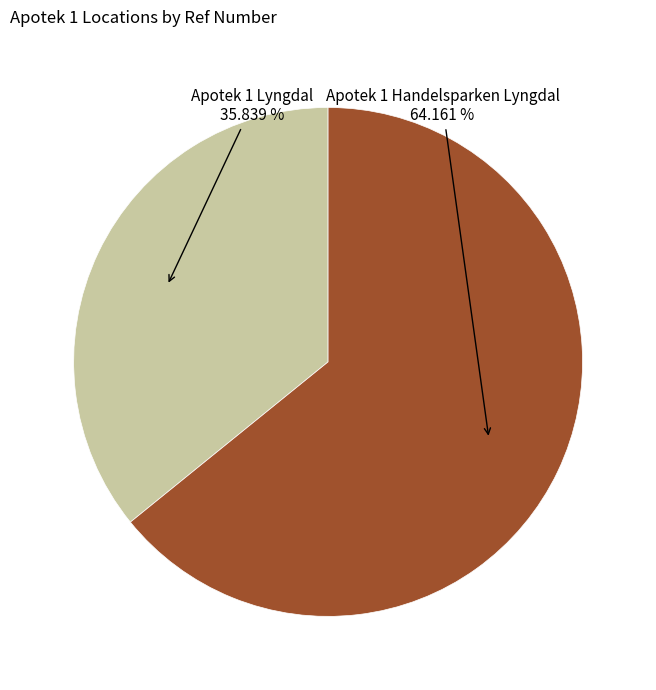

Is there a majority slice in this chart?

Yes